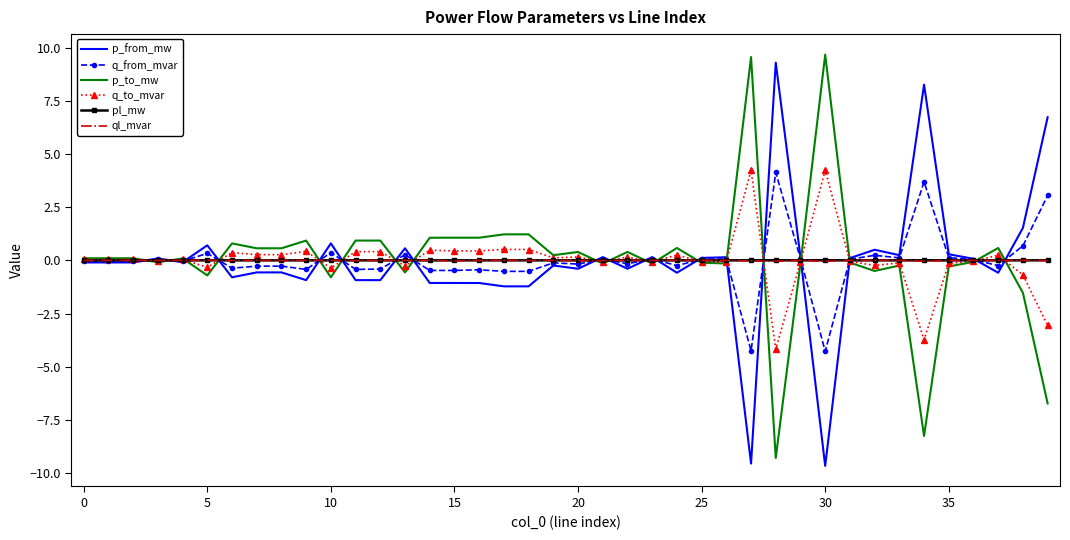

What is the minimum value shown in the chart?

-9.7